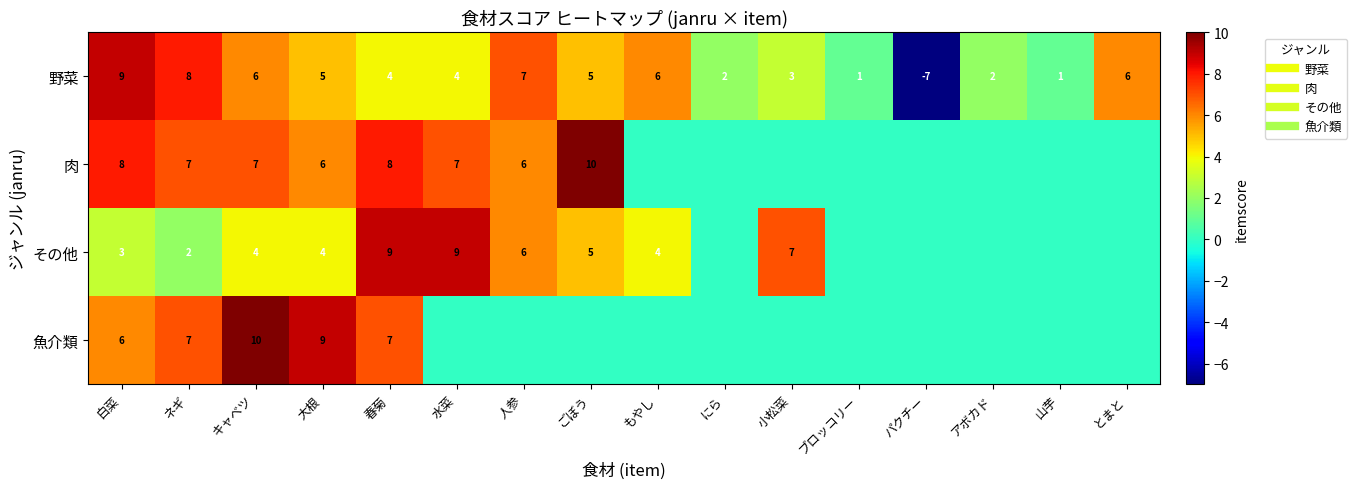

Between 山芋 and キャベツ, which is larger?

キャベツ